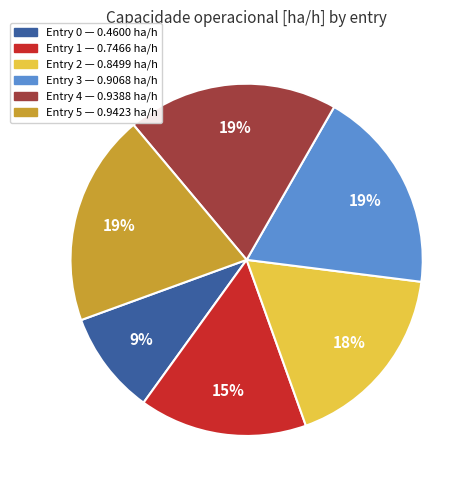

To the nearest percent, what is the average slice percentage?

17%